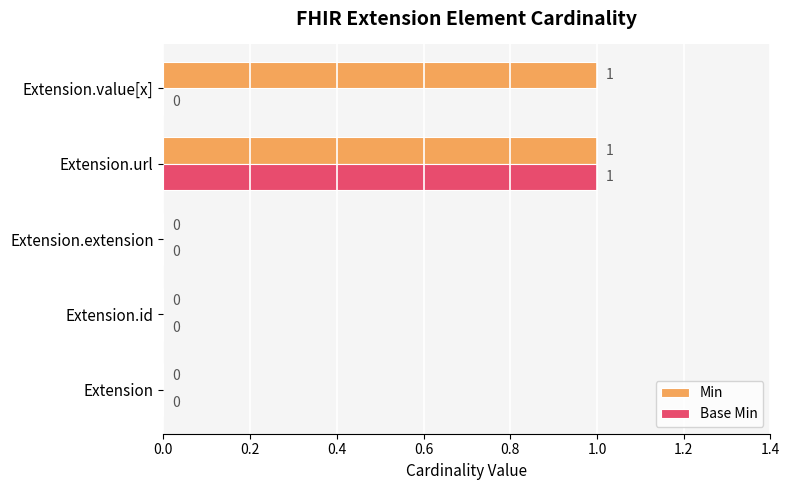

What is the maximum value for Min?

1